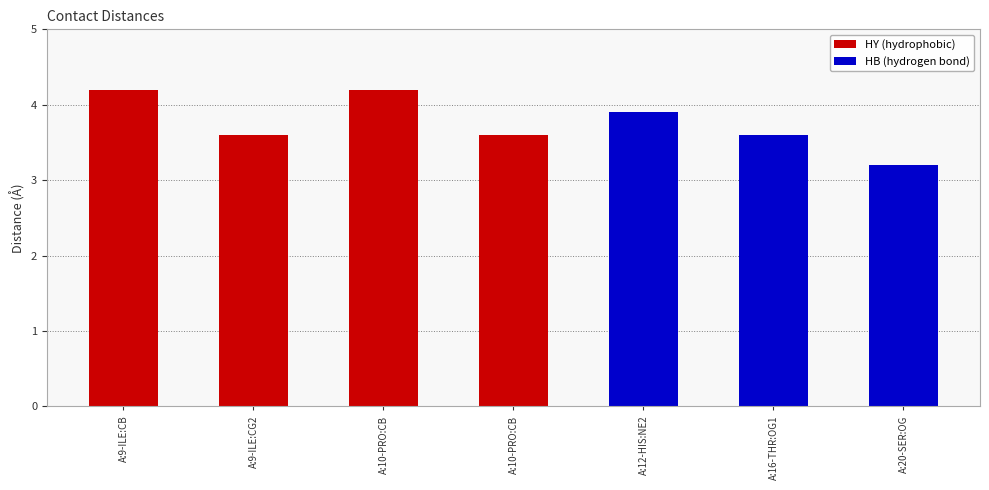

List the labels in order of value, smallest first.

A:20-SER:OG, A:9-ILE:CG2, A:10-PRO:CB, A:16-THR:OG1, A:12-HIS:NE2, A:9-ILE:CB, A:10-PRO:CB